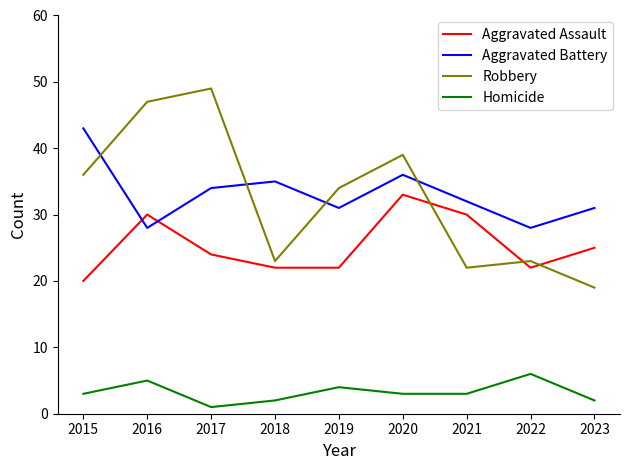

What is the sum of all Aggravated Battery values?

298